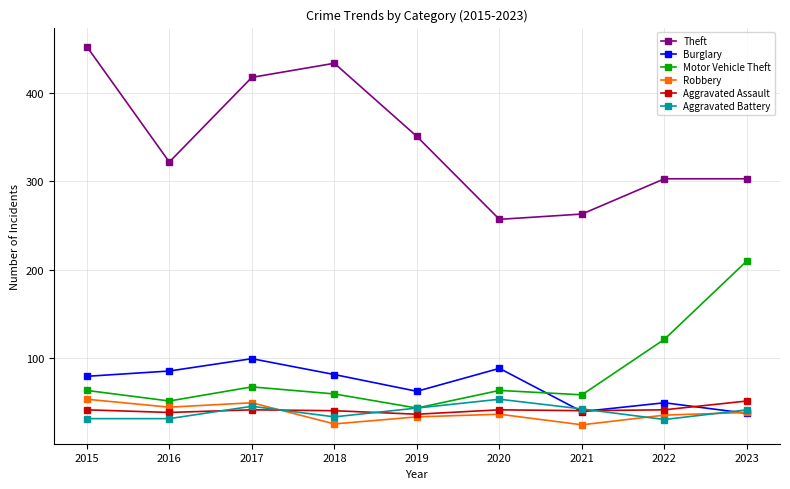

How many lines are shown in the chart?

6